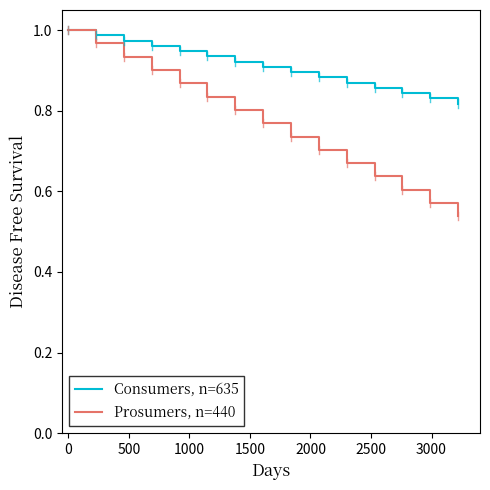

List the series in order of their overall mean, highest first.

Consumers, n=635, Prosumers, n=440